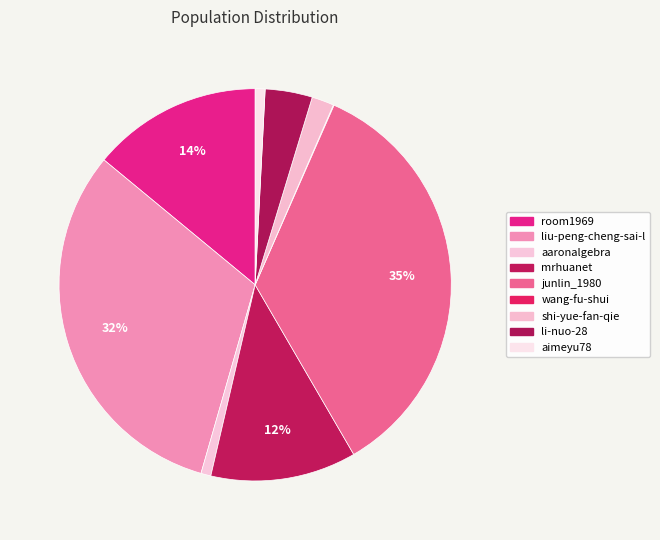

Does room1969 represent more than half of the total?

No